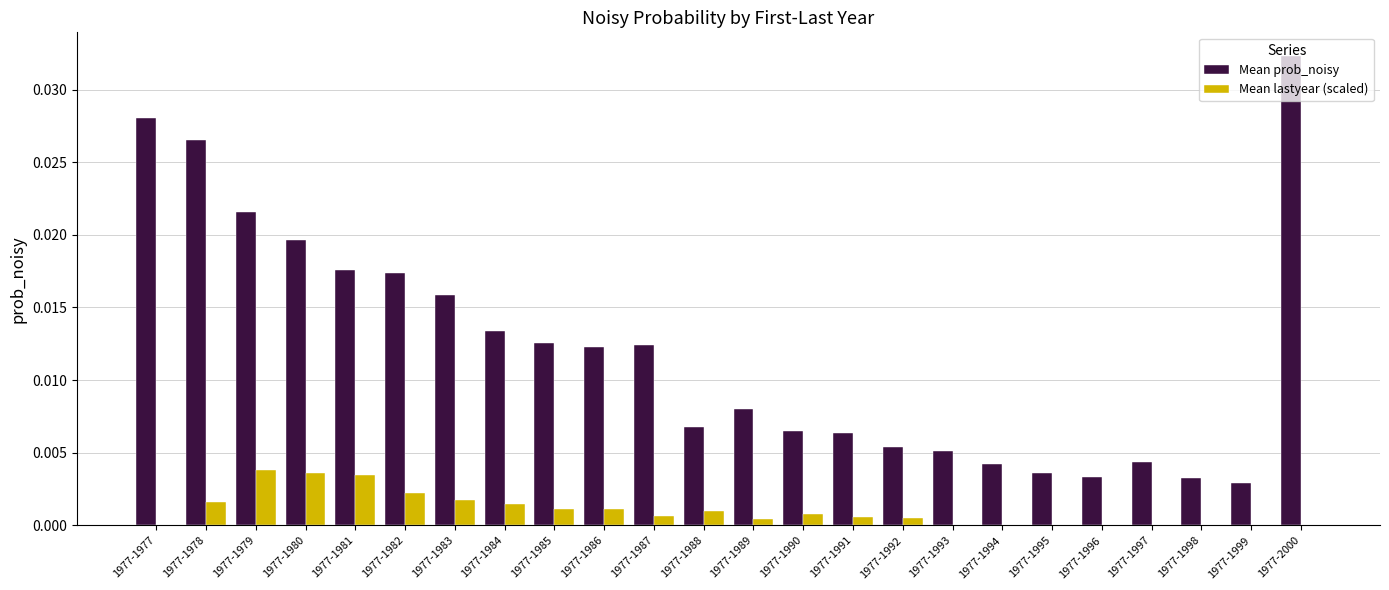

Between 1977-1978 and 1977-1991, which series saw the biggest shift?

Mean prob_noisy